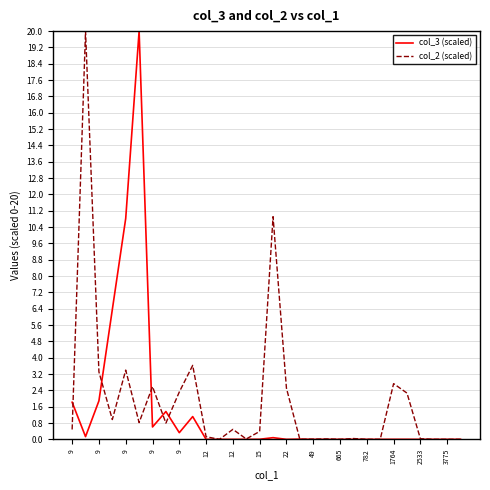

What is the average value of the col_2 (scaled) series?

1.9